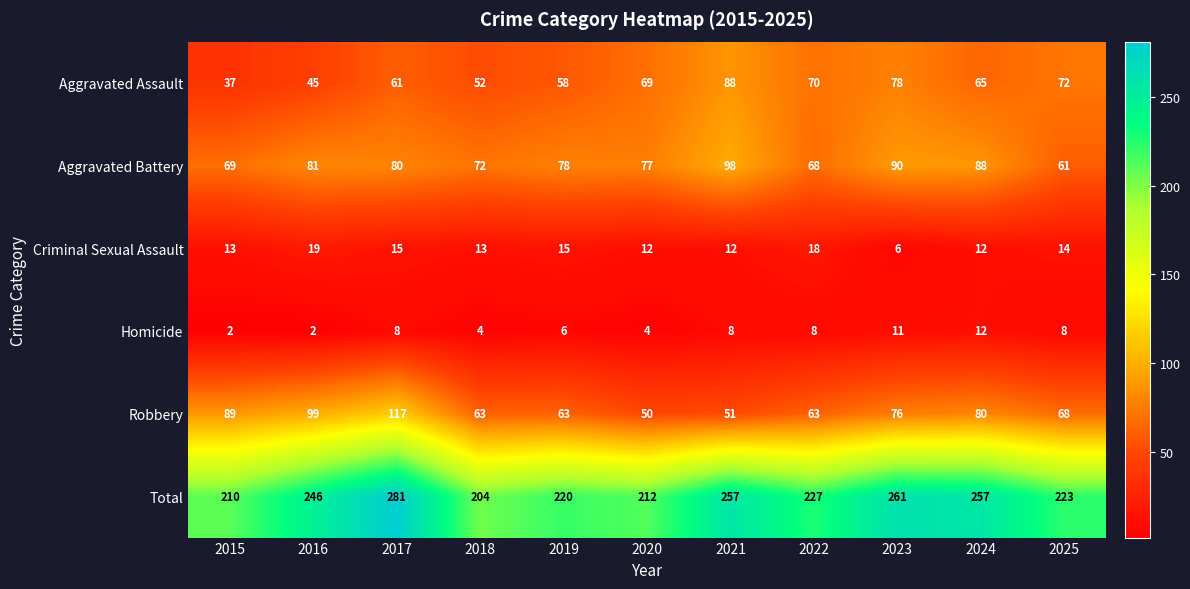

The value of Aggravated Assault at 2021 is 88. True or false?

True